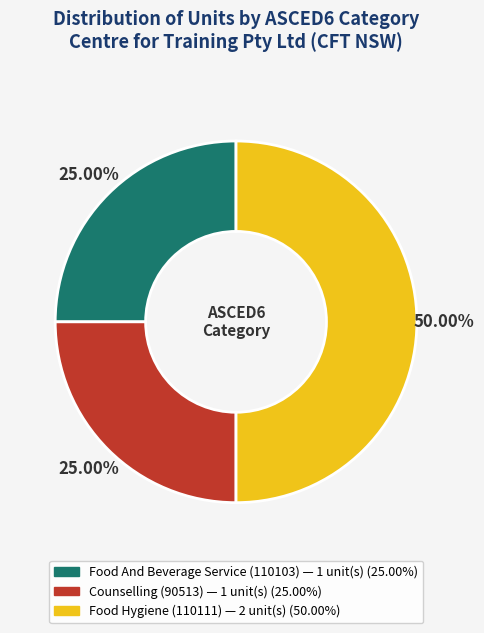

To the nearest percent, what is the difference between the Food Hygiene and Food And Beverage Service slice percentages?

25%